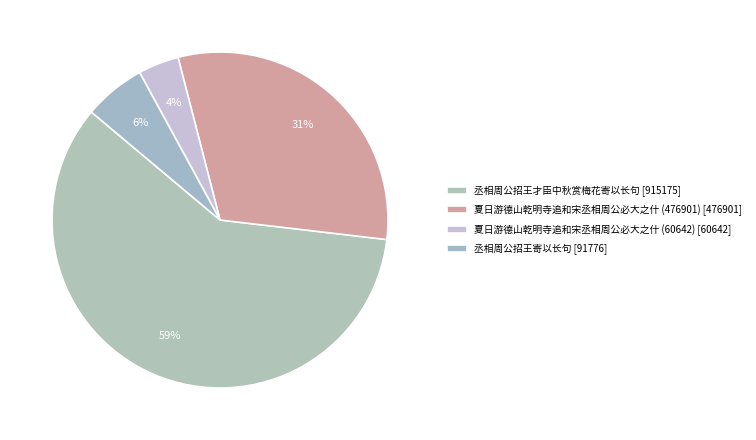

Is there any slice that represents more than half of the pie?

Yes